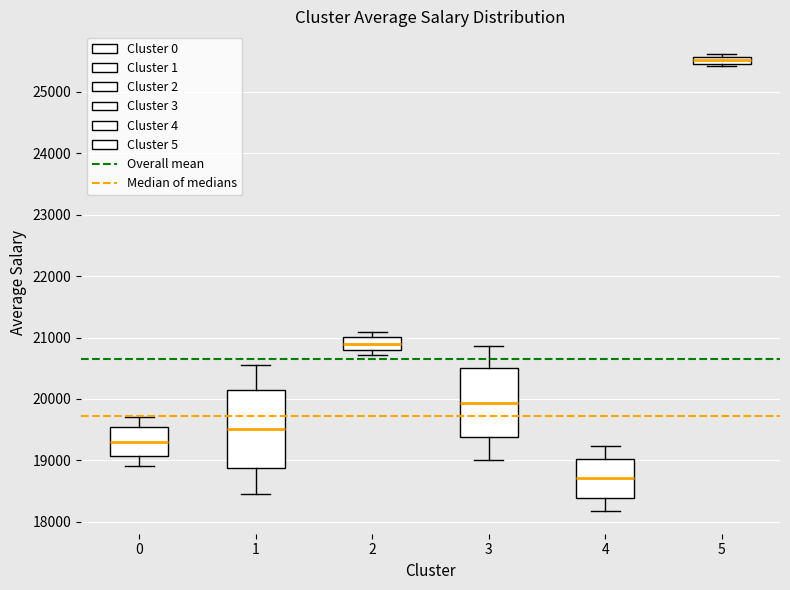

Comparing the boxes themselves (not the whiskers), which one is the tallest?

1